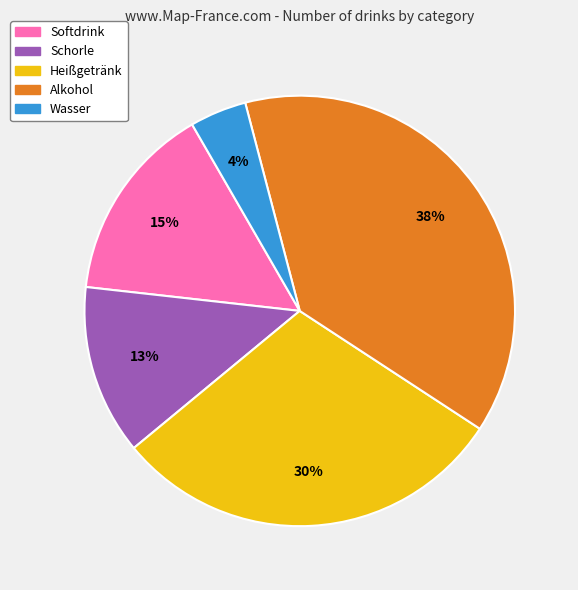

Is there a majority slice in this chart?

No